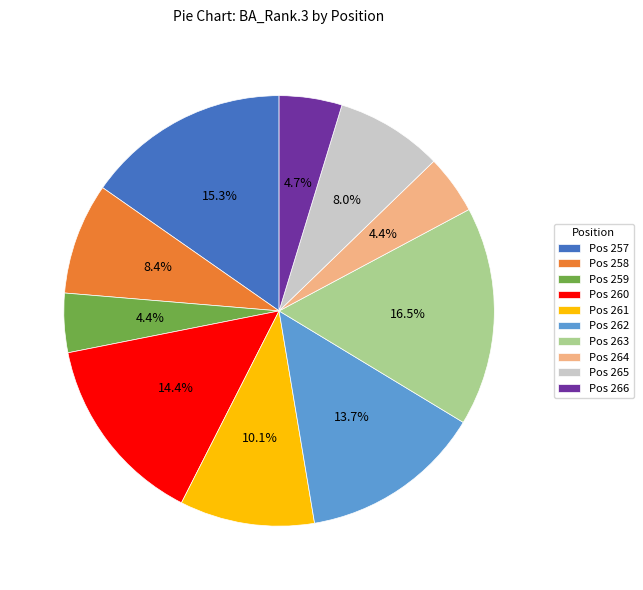

Does any single category account for the majority?

No